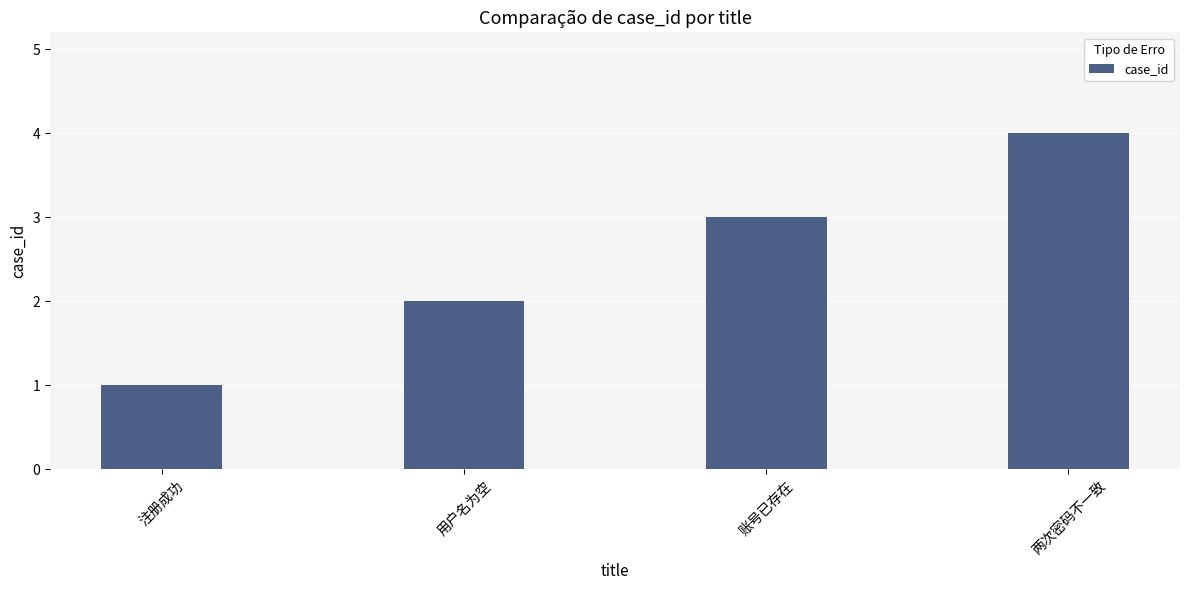

What position from the left is 账号已存在?

3